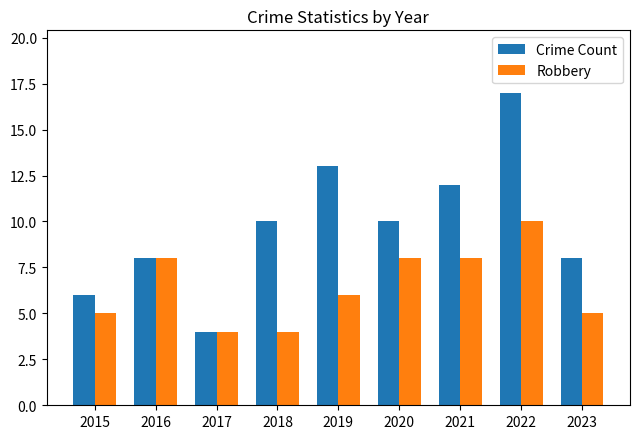

List the series in order of their peak value, highest first.

Crime Count, Robbery